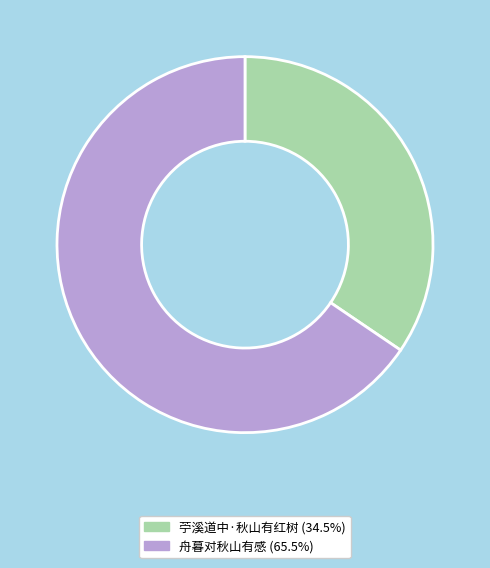

Count the number of slices in the pie.

2